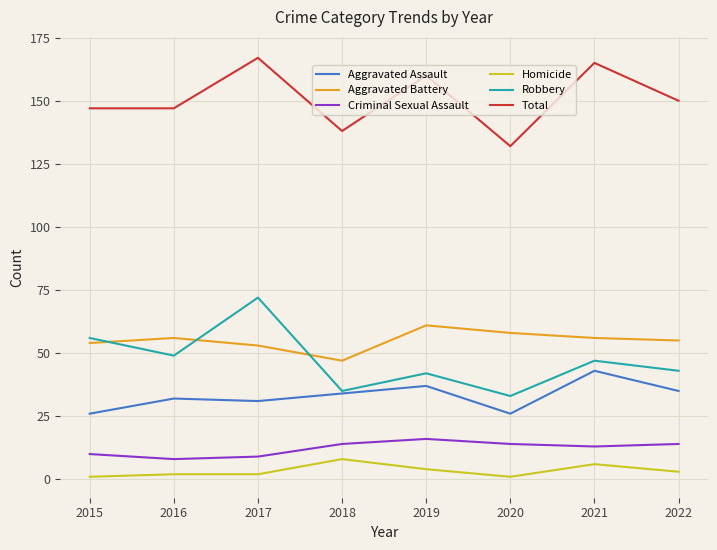

What is the difference between the Aggravated Battery values at 2017 and 2018?

6